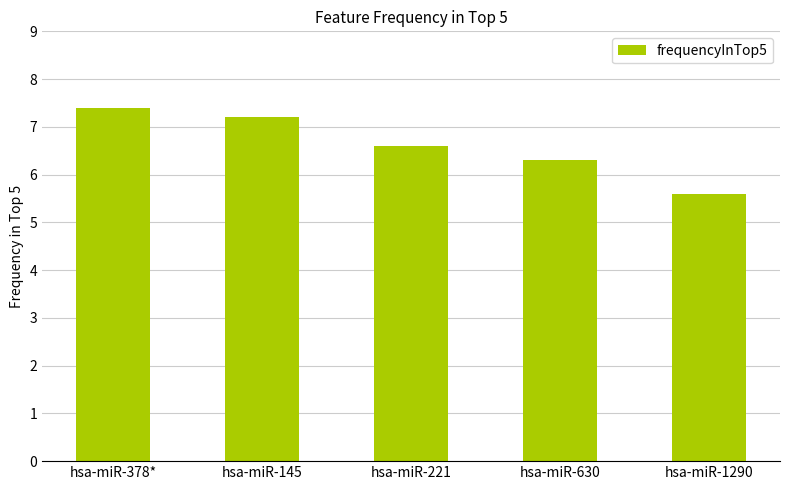

What is the value of the 5th bar from the left?

5.6